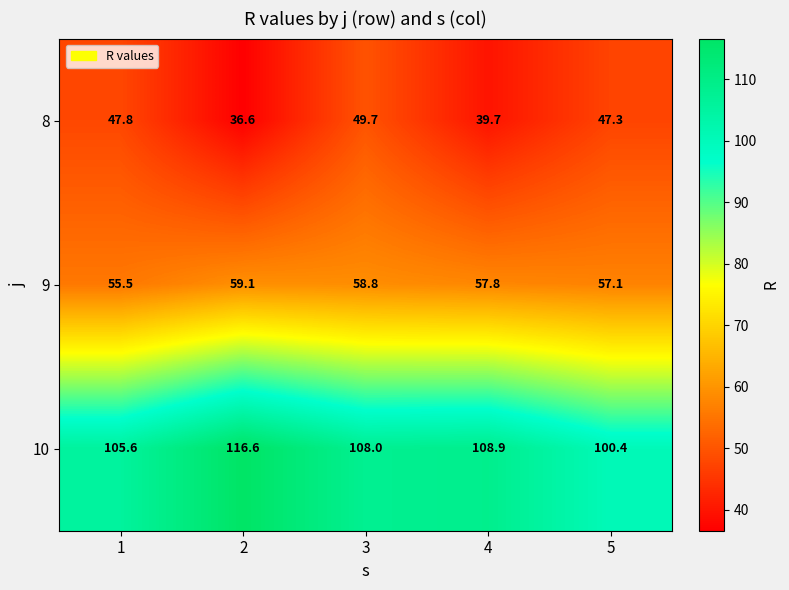

Which series has the largest range (max minus min)?

10